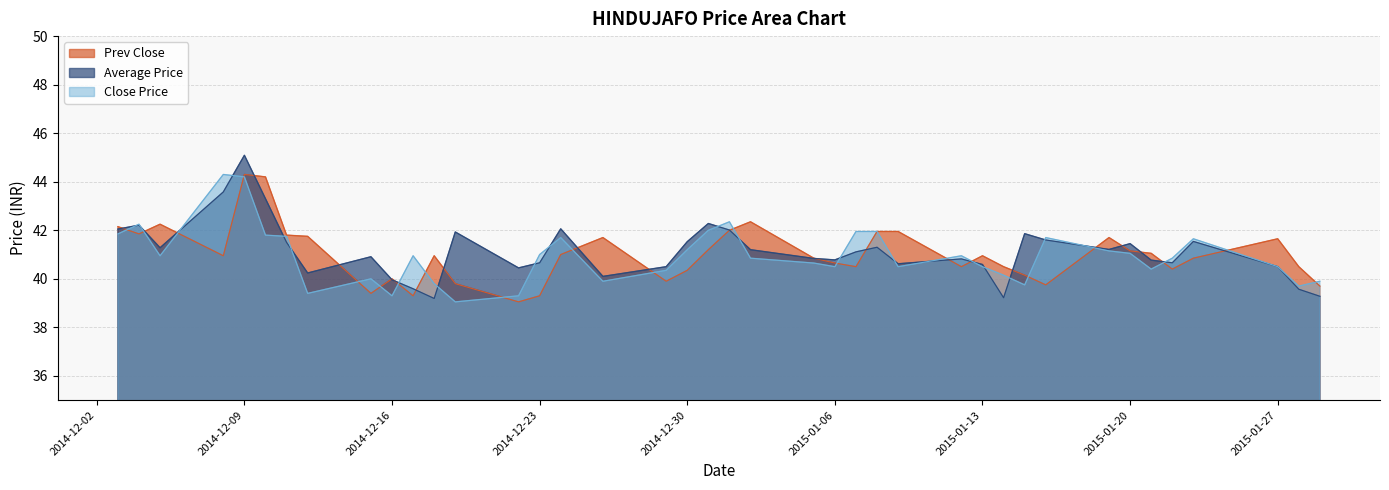

Where is the first local minimum for Prev Close?

2014-12-04